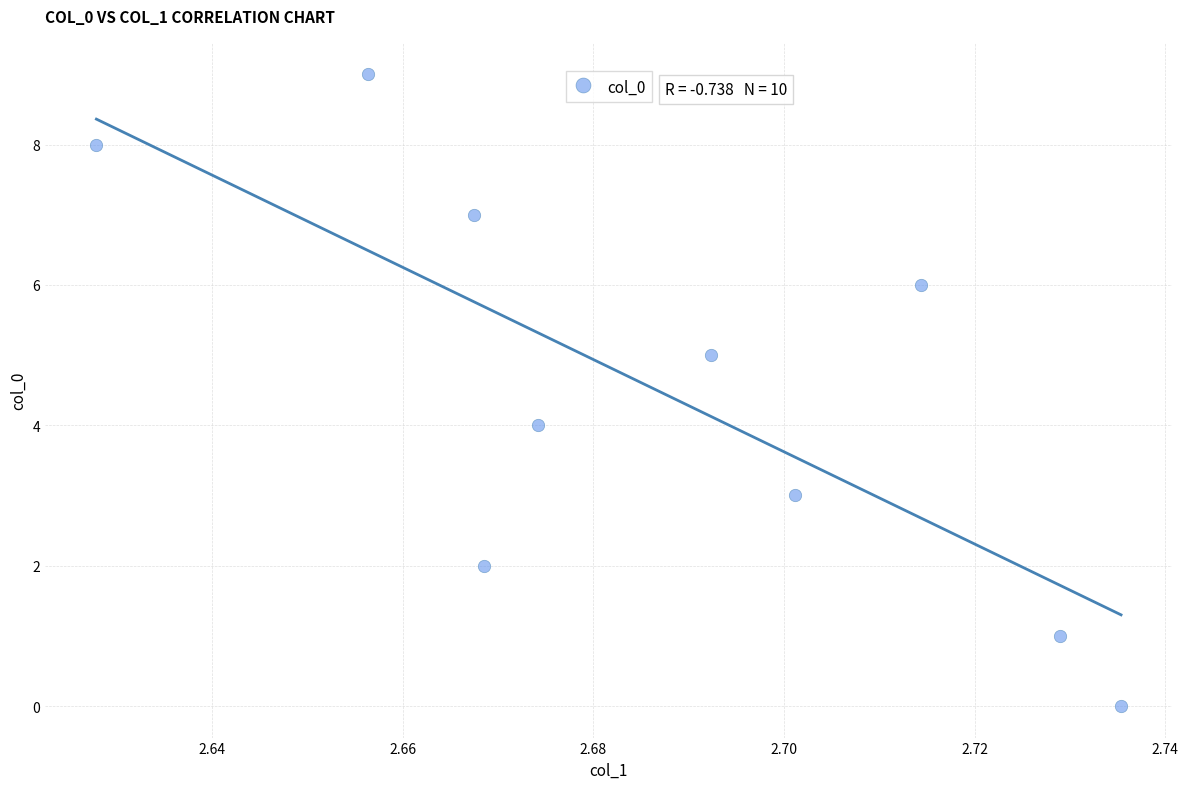

What is the range of Y values (max minus min)?

9